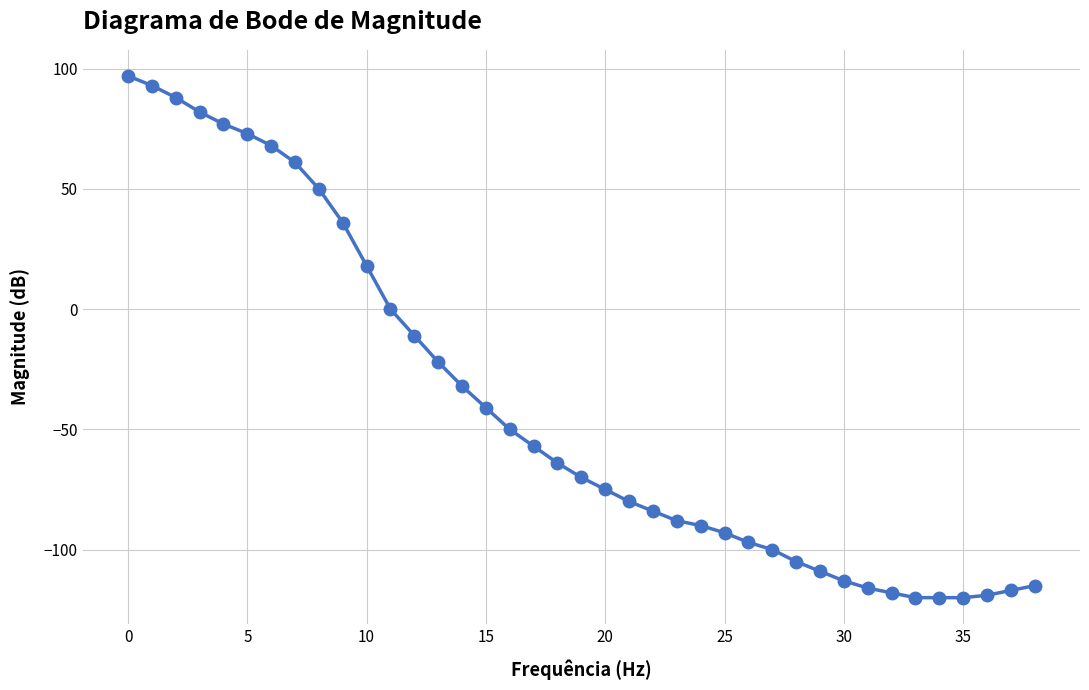

What is the value of the 23rd point from the left?

-84